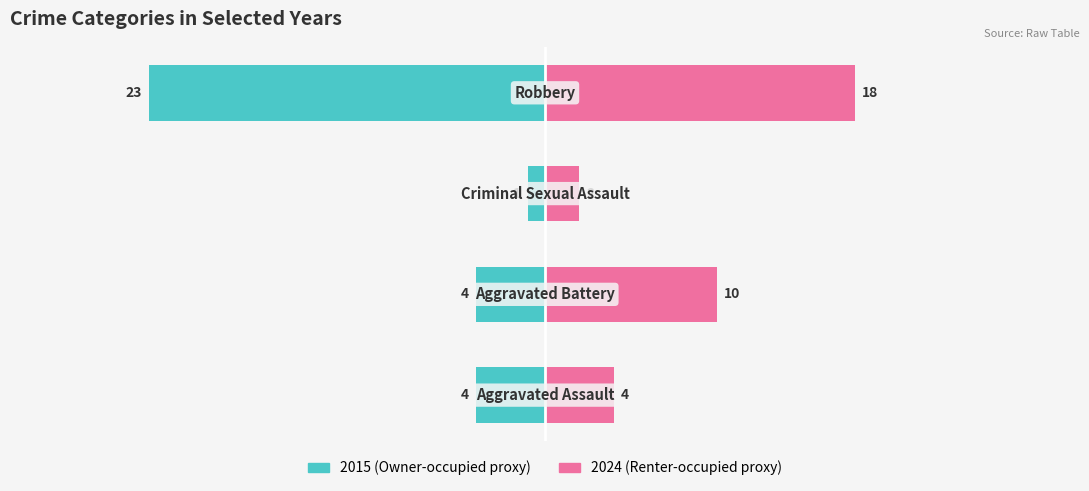

At how many categories does at least one series exceed -11?

4